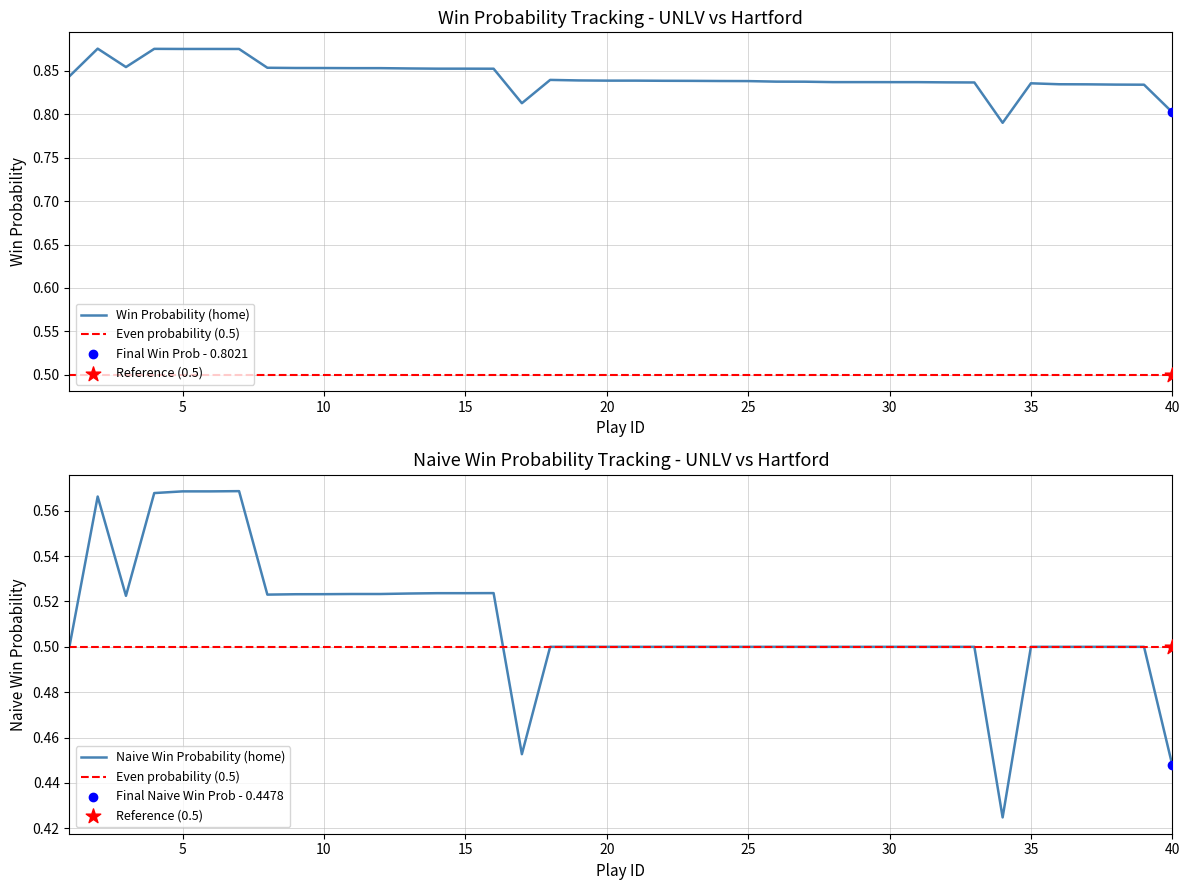

Which series contains the lowest Y value?

Naive Win Probability (home)